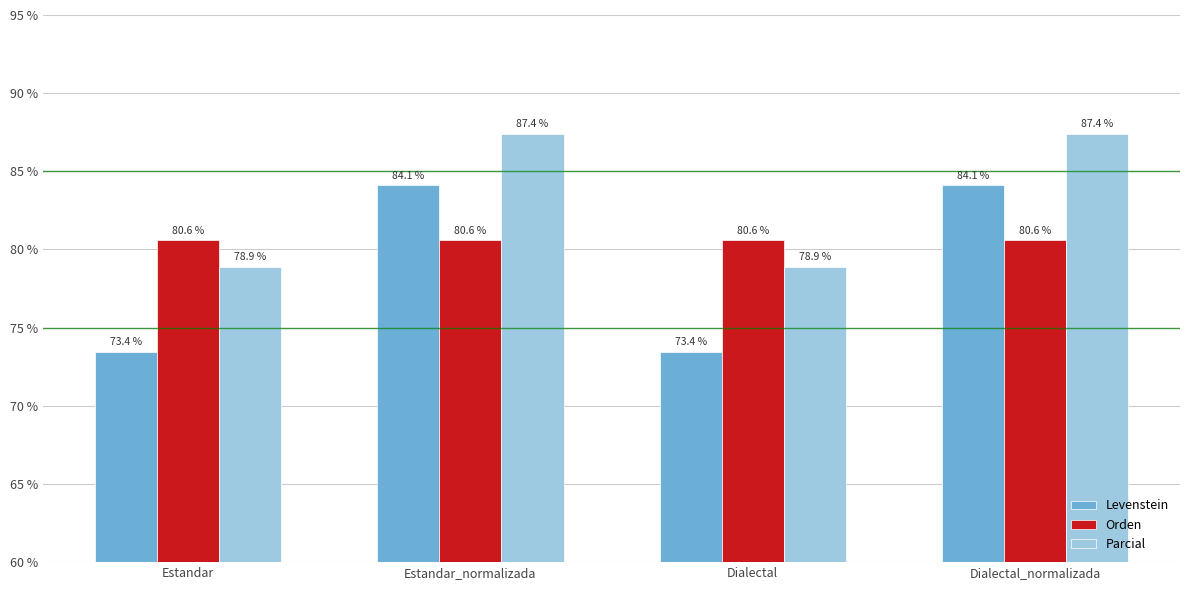

Reading left to right, what are all the values shown in this chart?

Levenstein: Estandar=73.4	Estandar_normalizada=84.1	Dialectal=73.4	Dialectal_normalizada=84.1
Orden: Estandar=80.6	Estandar_normalizada=80.6	Dialectal=80.6	Dialectal_normalizada=80.6
Parcial: Estandar=78.9	Estandar_normalizada=87.4	Dialectal=78.9	Dialectal_normalizada=87.4